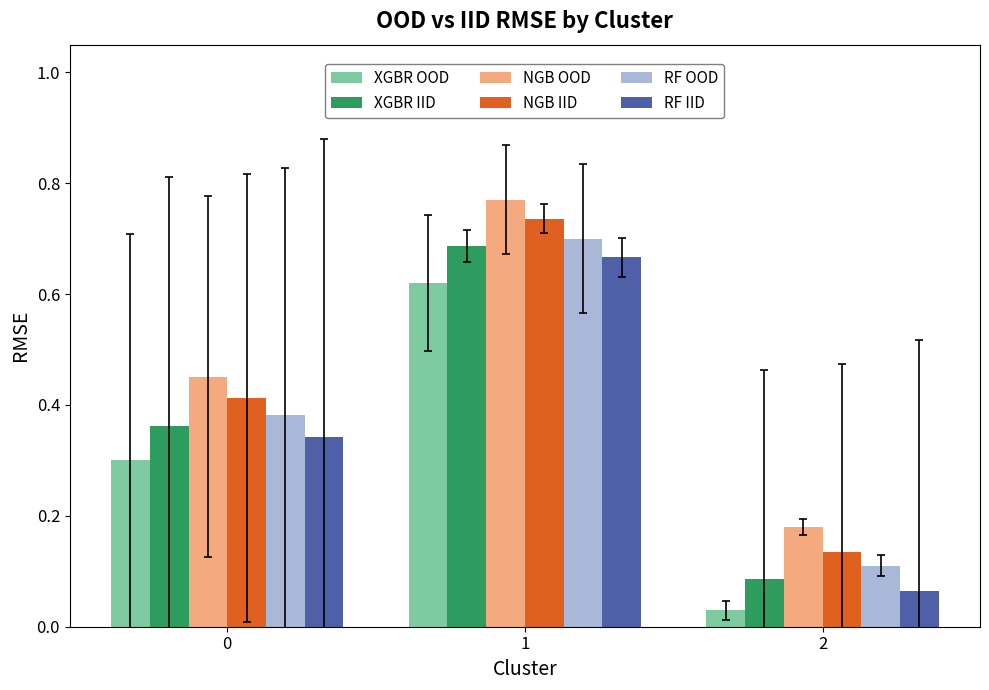

Are the bars horizontal?

No